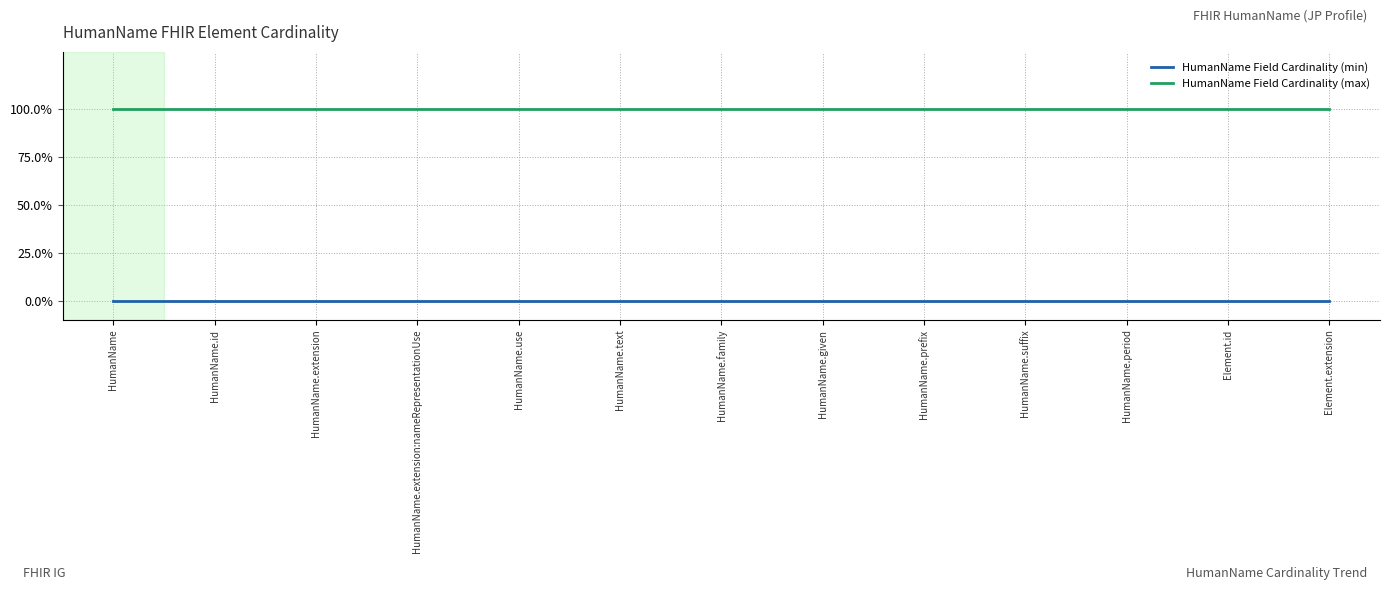

Reading left to right, what are all the values shown in this chart?

HumanName Field Cardinality (min): 0	0	0	0	0	0	0	0	0	0	0	0	0
HumanName Field Cardinality (max): 1	1	1	1	1	1	1	1	1	1	1	1	1